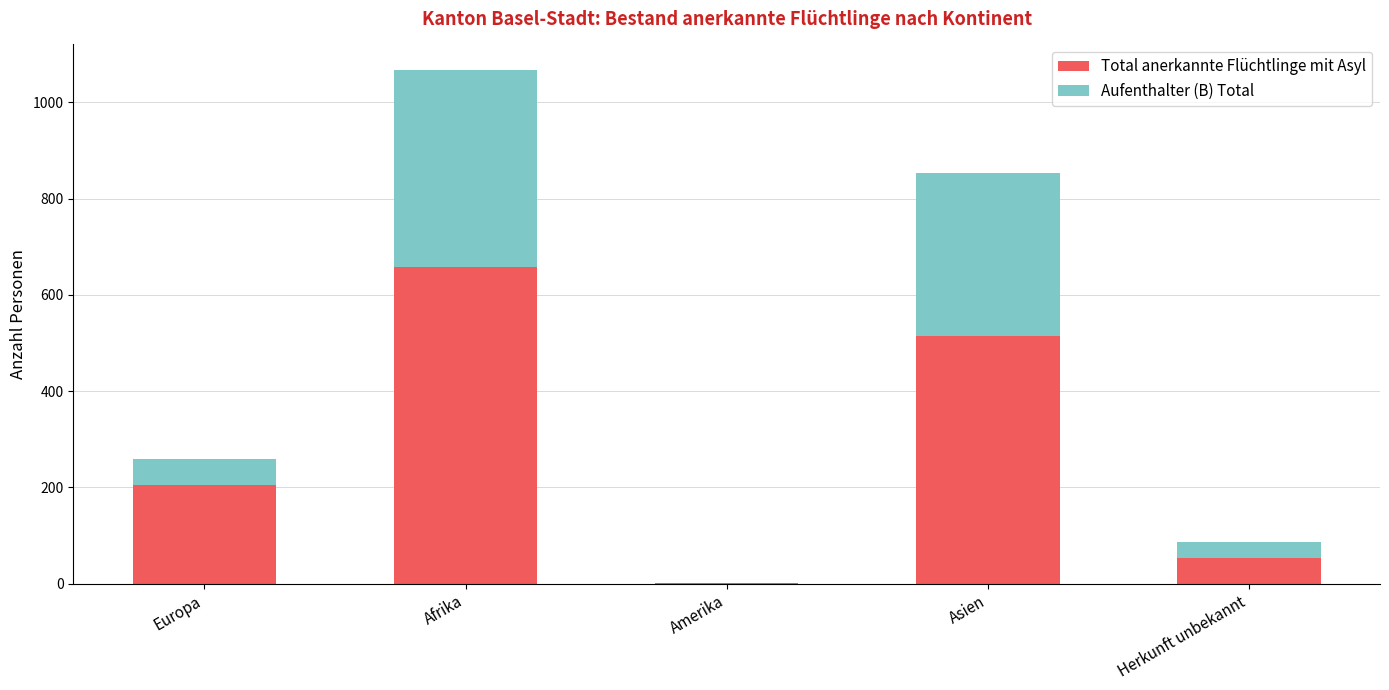

What is the sum of all Total anerkannte Flüchtlinge mit Asyl values?

1432